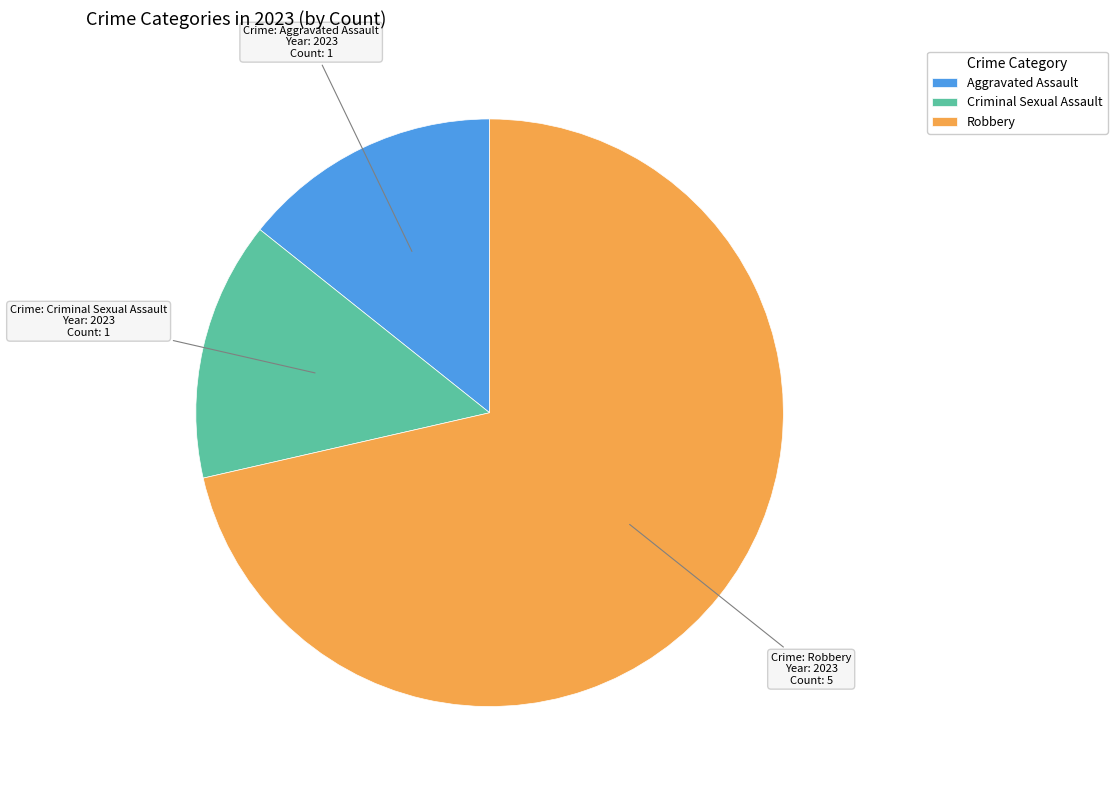

Which slice is the largest?

Robbery